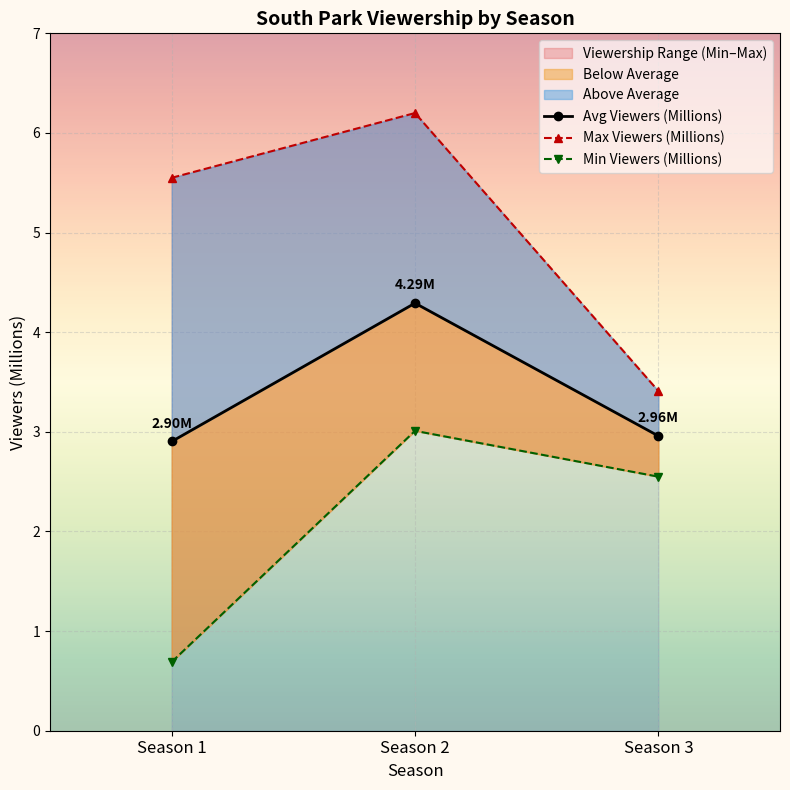

Between Season 2 and Season 3, which is larger?

Season 2